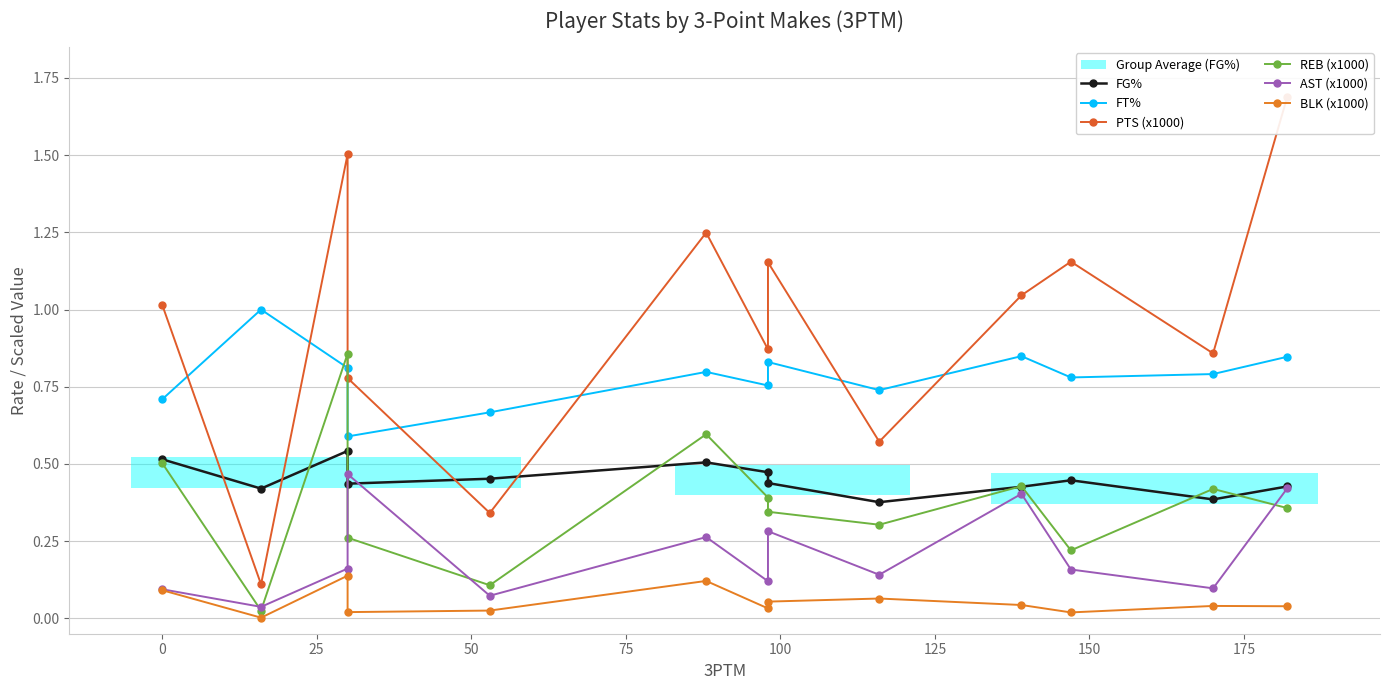

At how many categories does at least one series exceed 1?

7